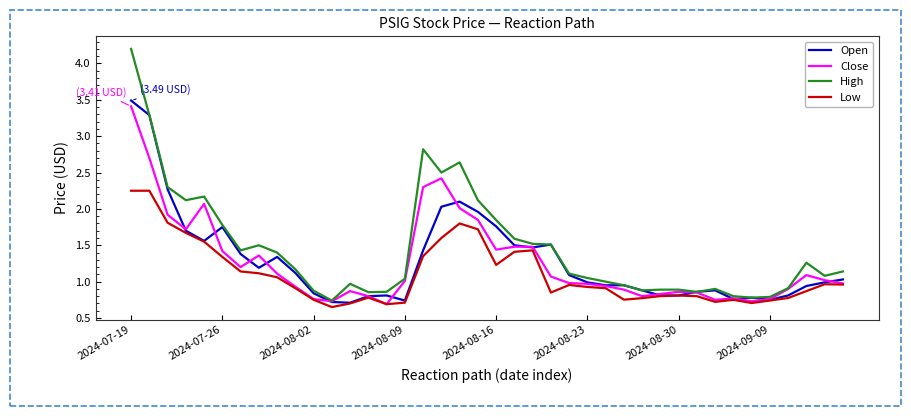

Count the number of categories in the chart.

40